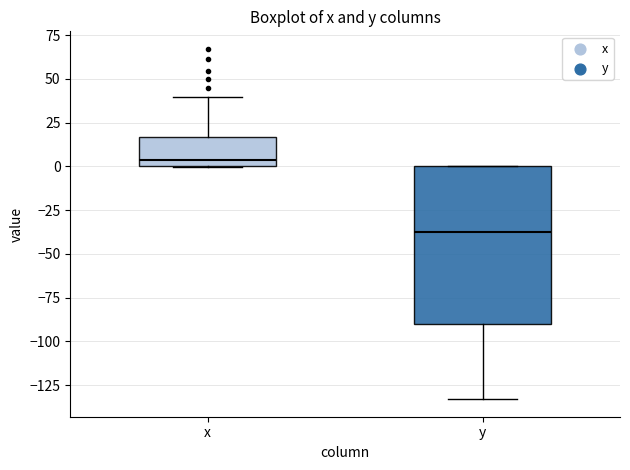

Reading left to right, transcribe this box plot: for each box, give where its median line is, the range the box spans, and where its two whiskers end, as read against the y-axis. The values are not printed on the chart, so give them approximately, as read against the axis.

x: median 5, box 0 to 15, whiskers 0 to 40
y: median -35, box -90 to 0, whiskers -135 to 0